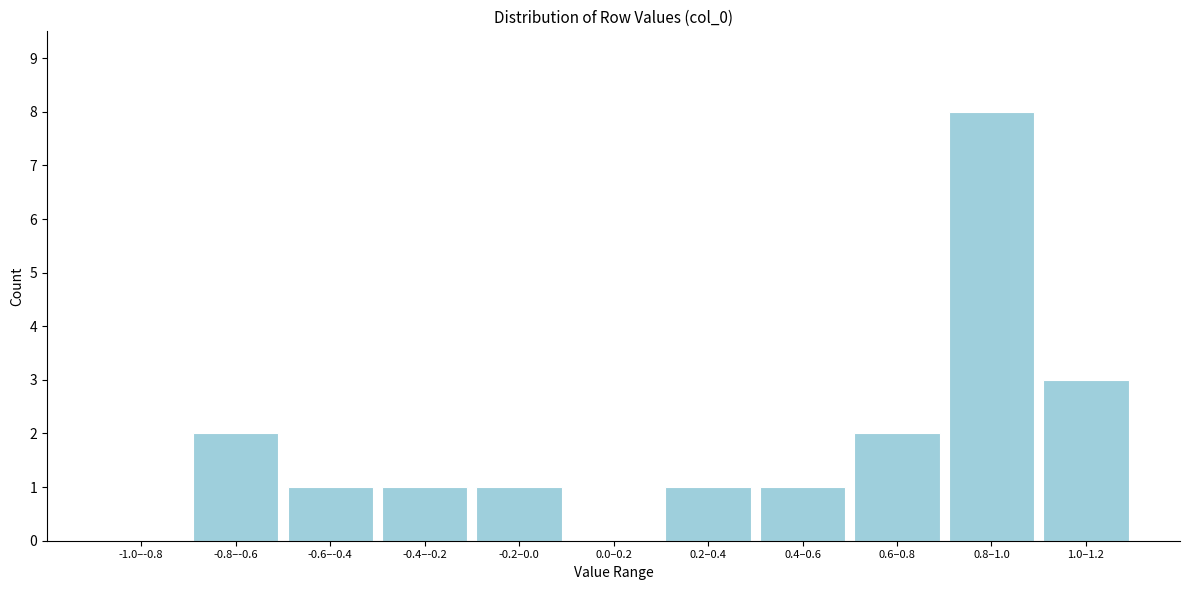

Reading left to right, transcribe all the data shown in this chart.

-1.0–-0.8=0	-0.8–-0.6=2	-0.6–-0.4=1	-0.4–-0.2=1	-0.2–0.0=1	0.0–0.2=0	0.2–0.4=1	0.4–0.6=1	0.6–0.8=2	0.8–1.0=8	1.0–1.2=3